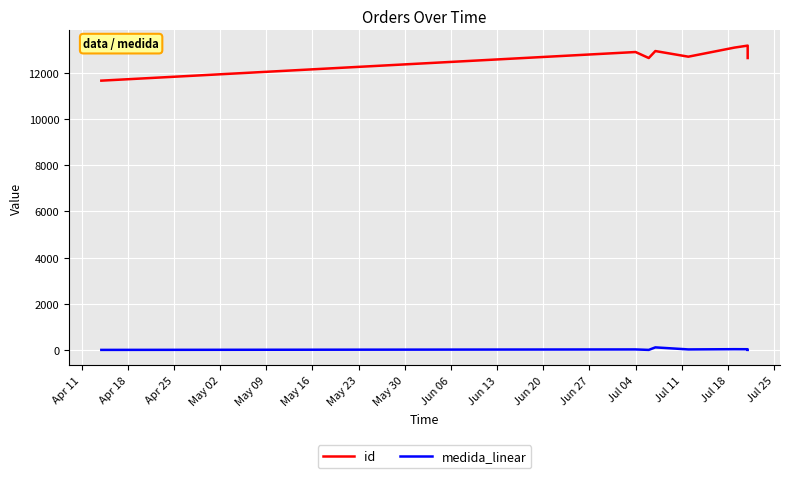

True or false: medida_linear has a value of 20.6 at May 09.

True